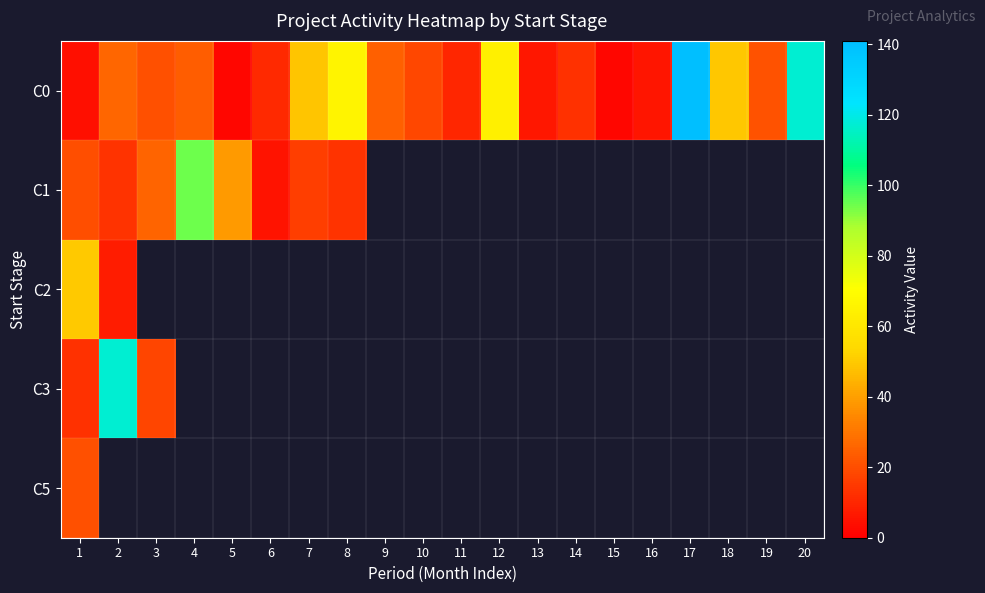

Which series has the largest range (max minus min)?

C0